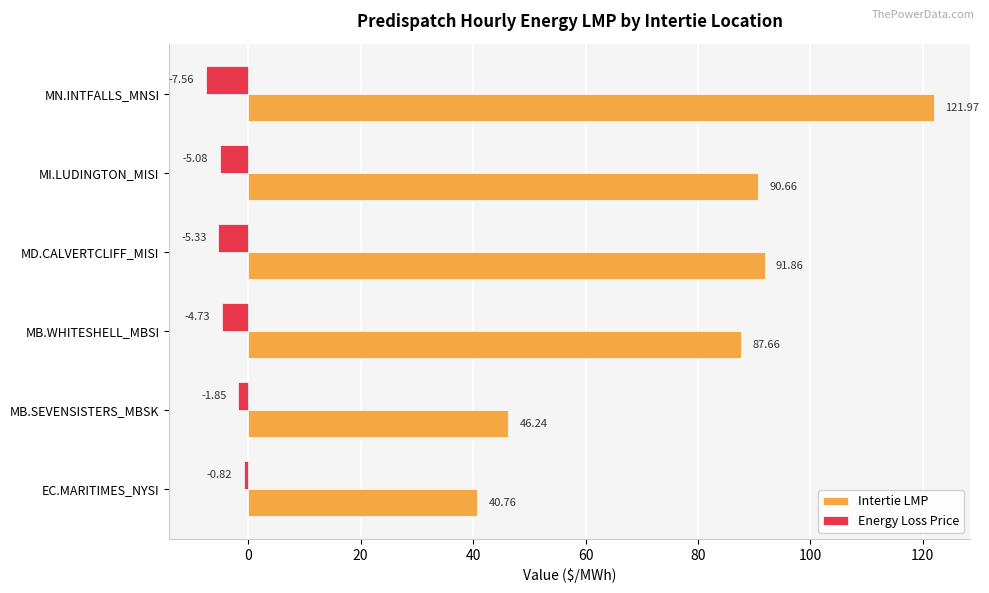

What is the difference between the maximum and minimum values in the Energy Loss Price series?

6.7